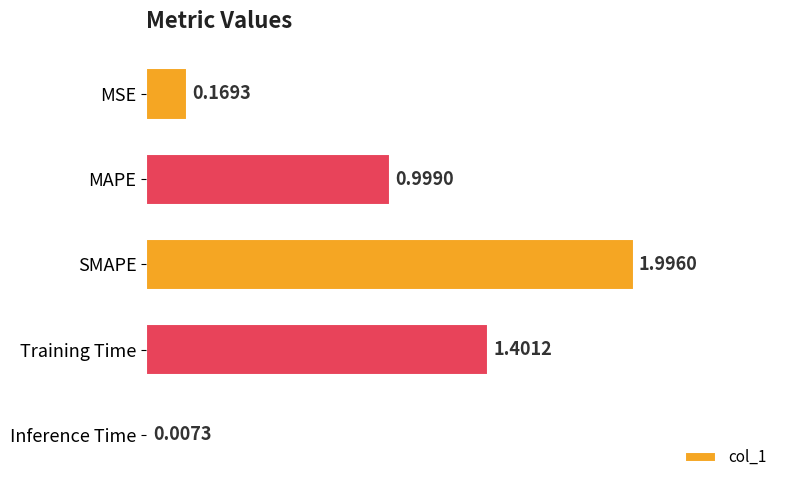

Count the number of data series in this chart.

1